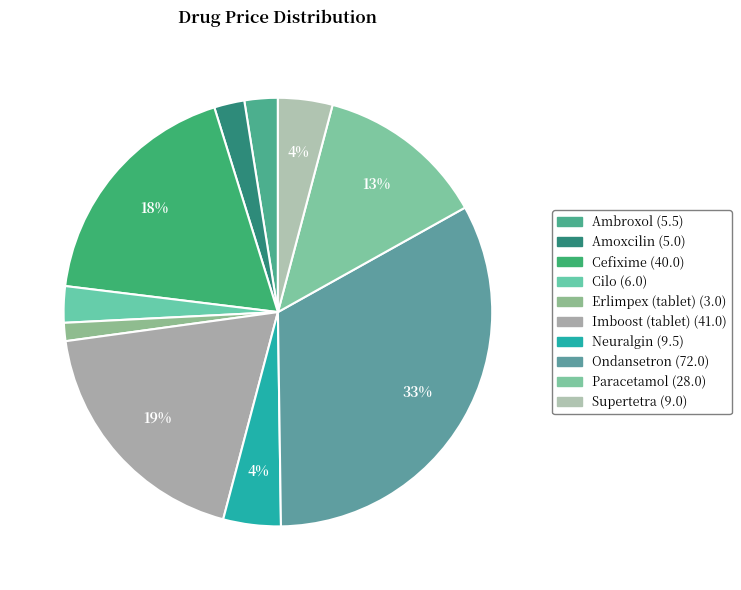

What is the ratio of the value at Supertetra to the value at Neuralgin?

0.9